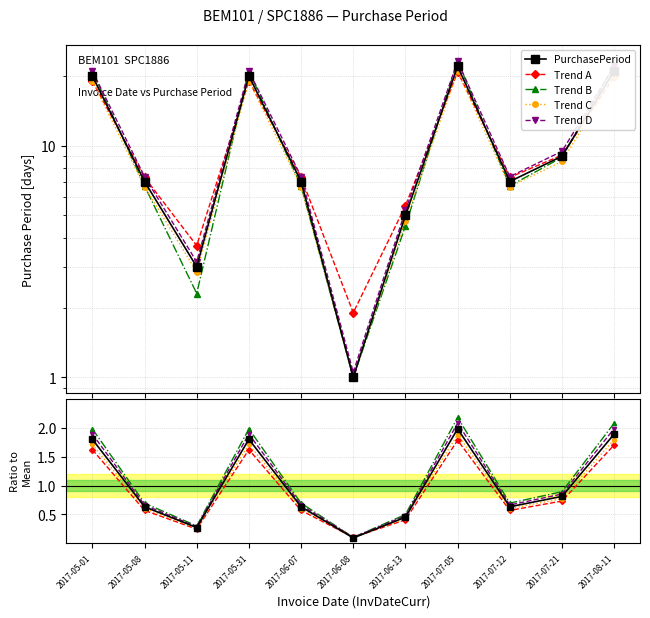

True or false: Trend A has a value of 0.6 at 2017-07-12.

True